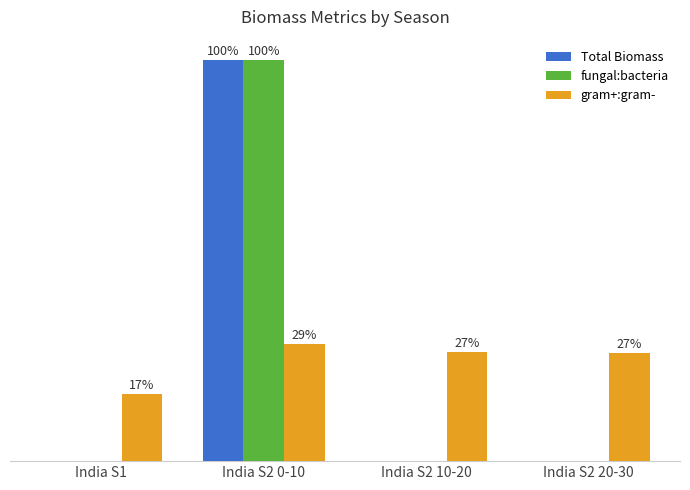

What are all the series names shown in the legend?

Total Biomass, fungal:bacteria, gram+:gram-